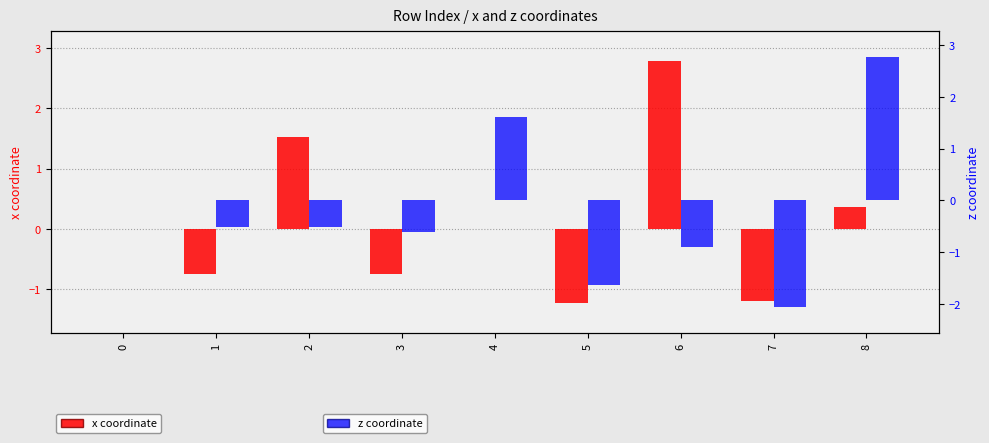

How many values in the z coordinate series are below 0?

6